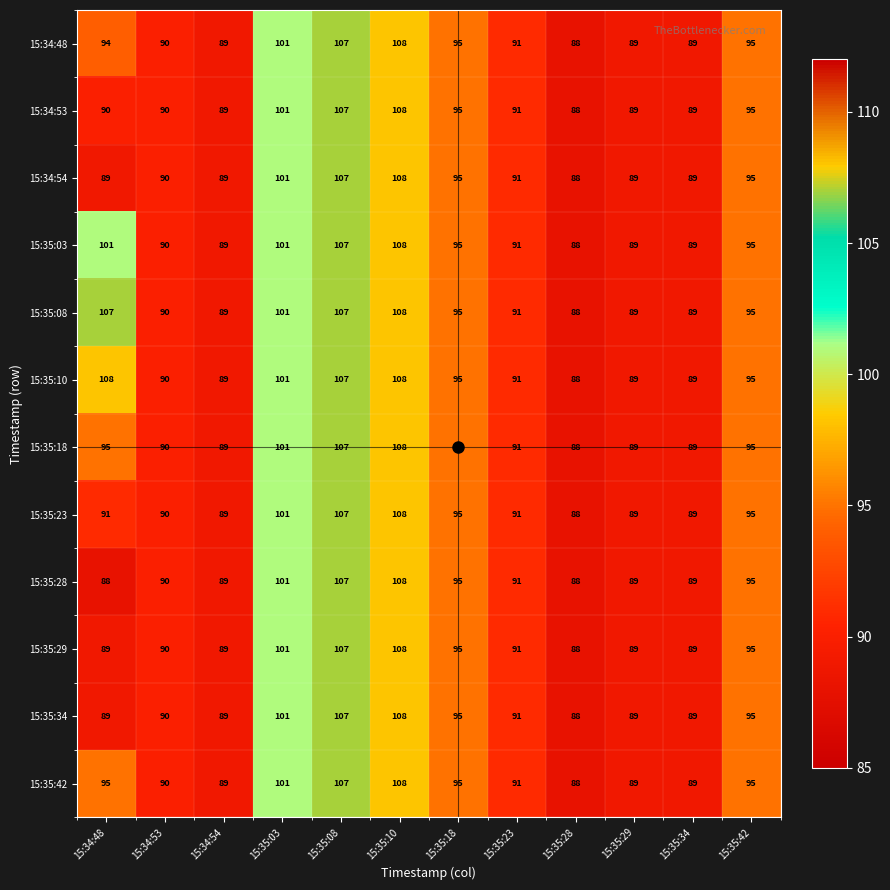

What is the average value of the 15:35:42 series?

95